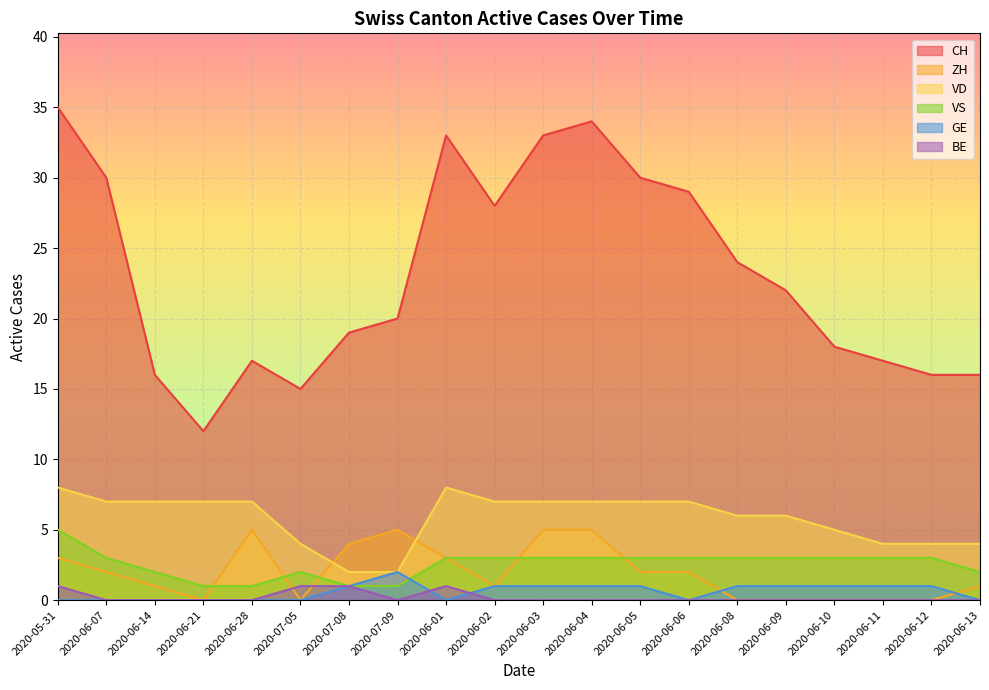

At which category does VS reach its first local peak?

2020-07-05